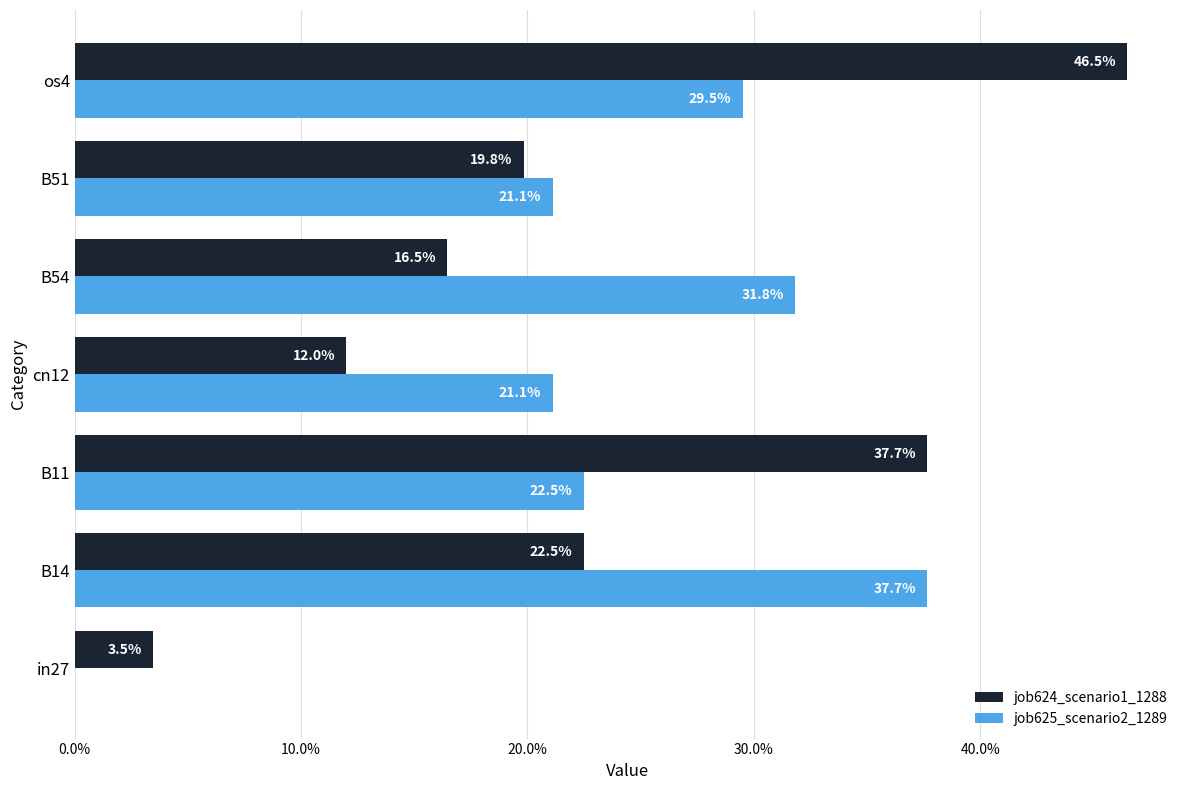

Rank the series by their maximum value, from lowest to highest.

job625_scenario2_1289, job624_scenario1_1288